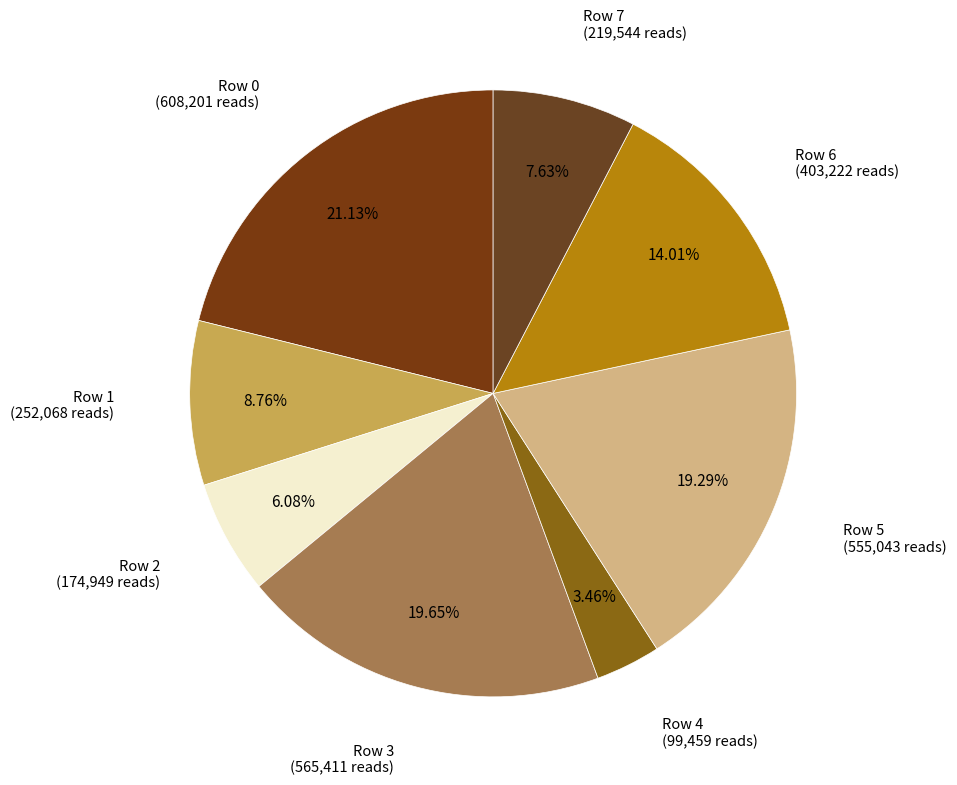

Which category has the smallest portion of the pie?

Row 4